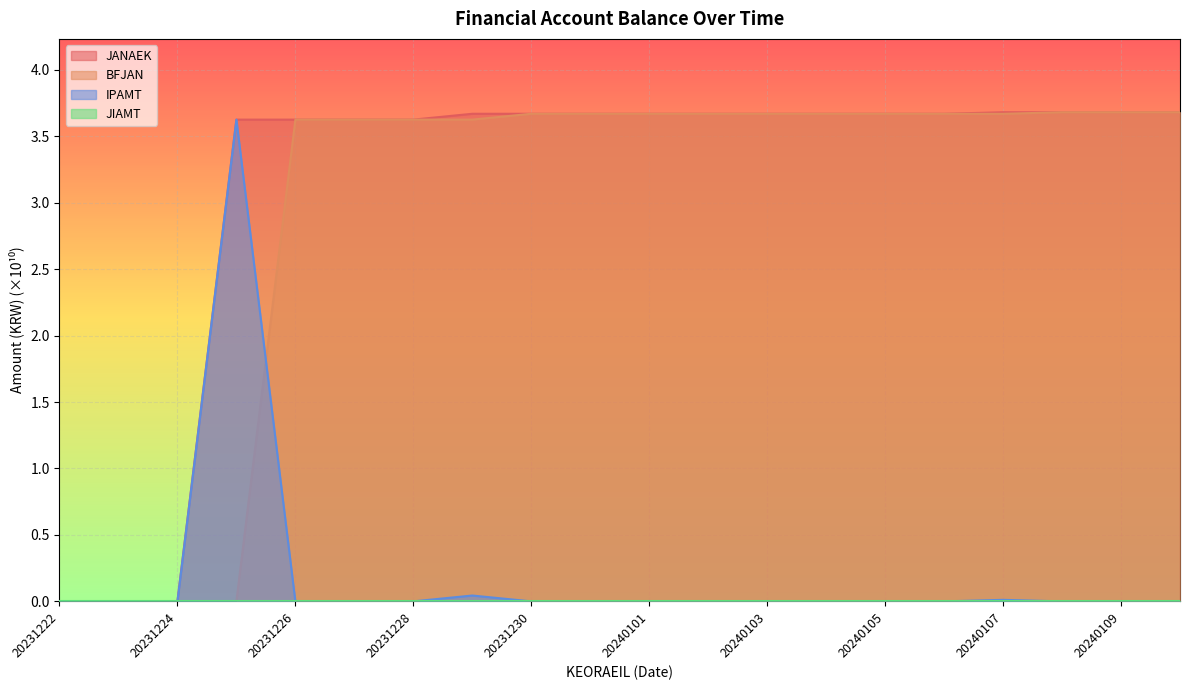

What is the sum of the JANAEK values at 20240102 and 20231229?

7.3